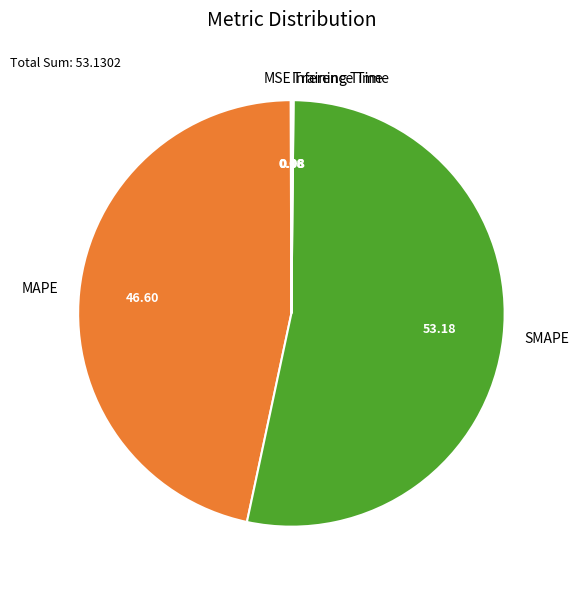

Does SMAPE represent more than half of the total?

Yes